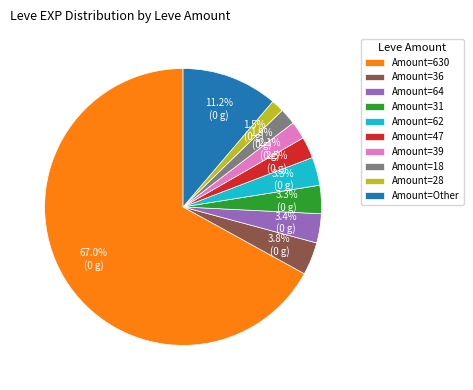

Approximately how many times larger is the value at Amount=630 compared to Amount=62?

20.3